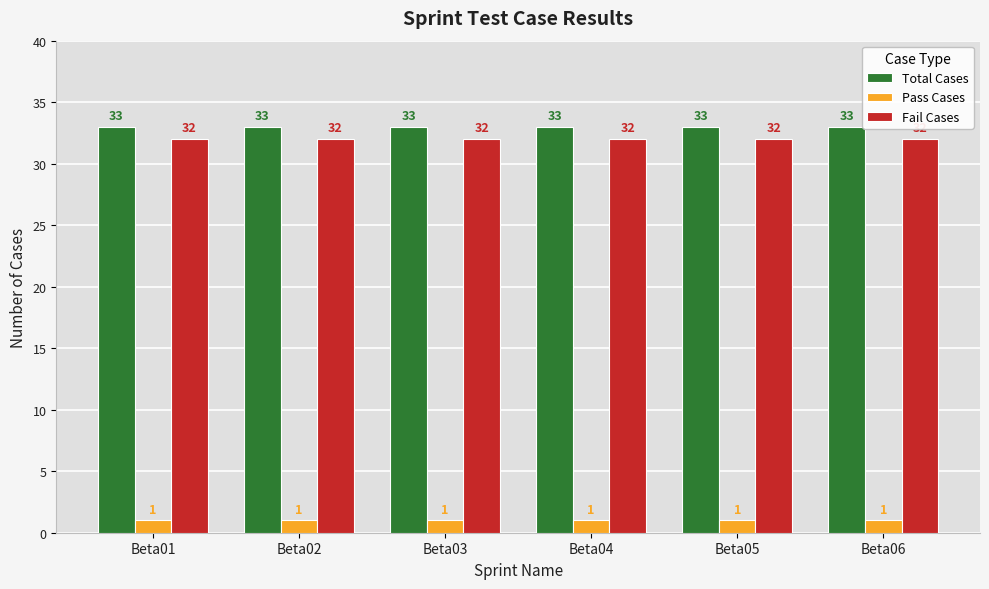

The value of Total Cases at Beta03 is 33. True or false?

True